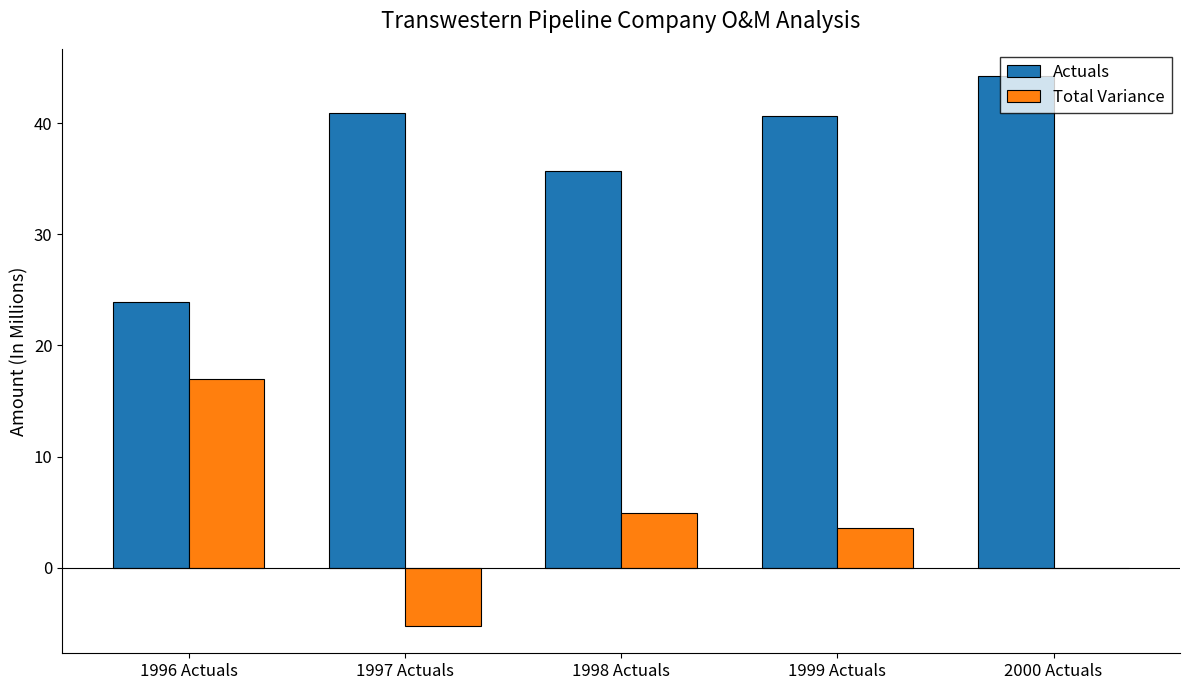

Are the bars grouped side by side (vs. stacked)?

Yes